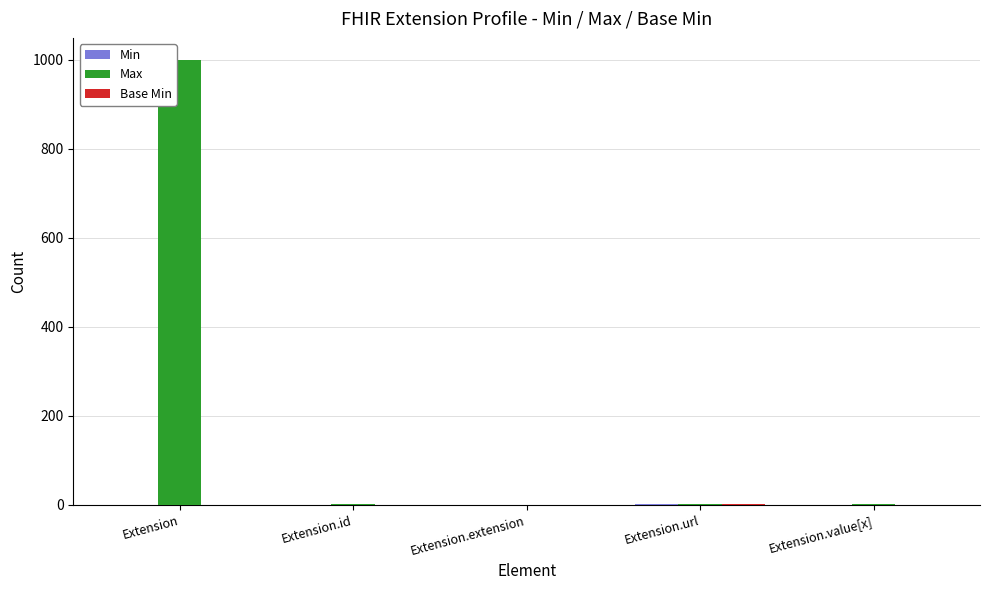

At which category is the sum across all series the highest?

Extension